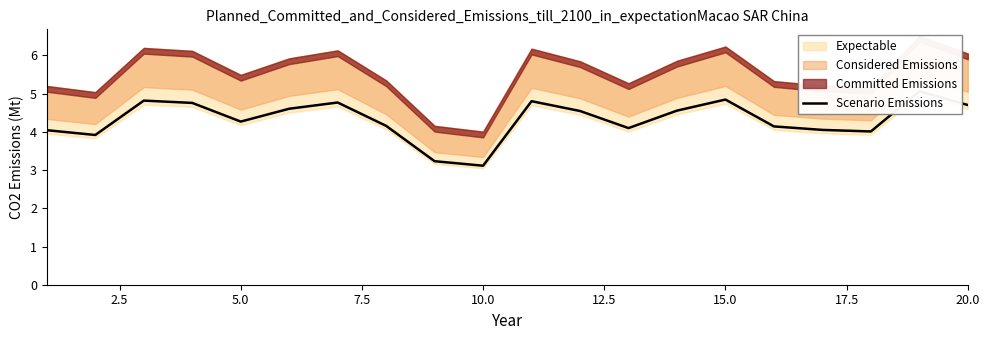

What is the maximum value shown in the chart?

5.1